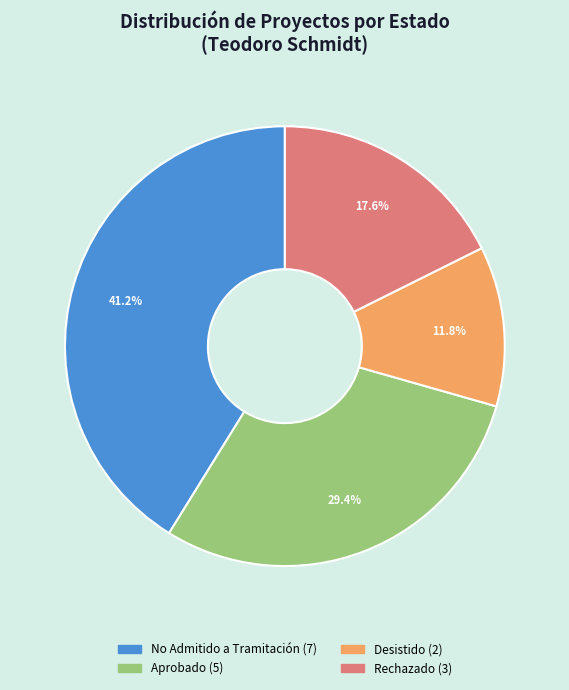

Is there a majority slice in this chart?

No